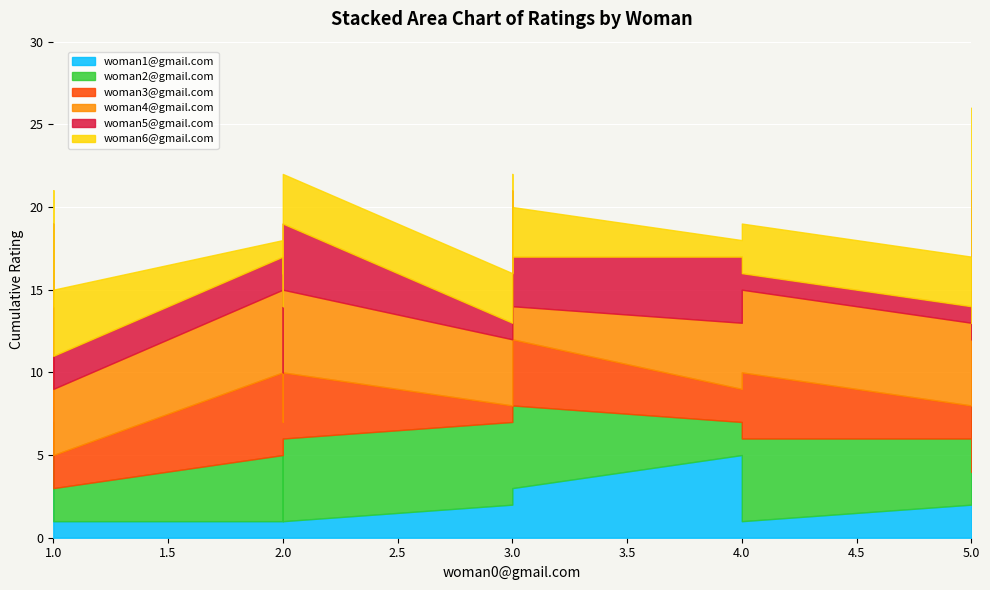

What is the highest value of the woman4@gmail.com series?

5